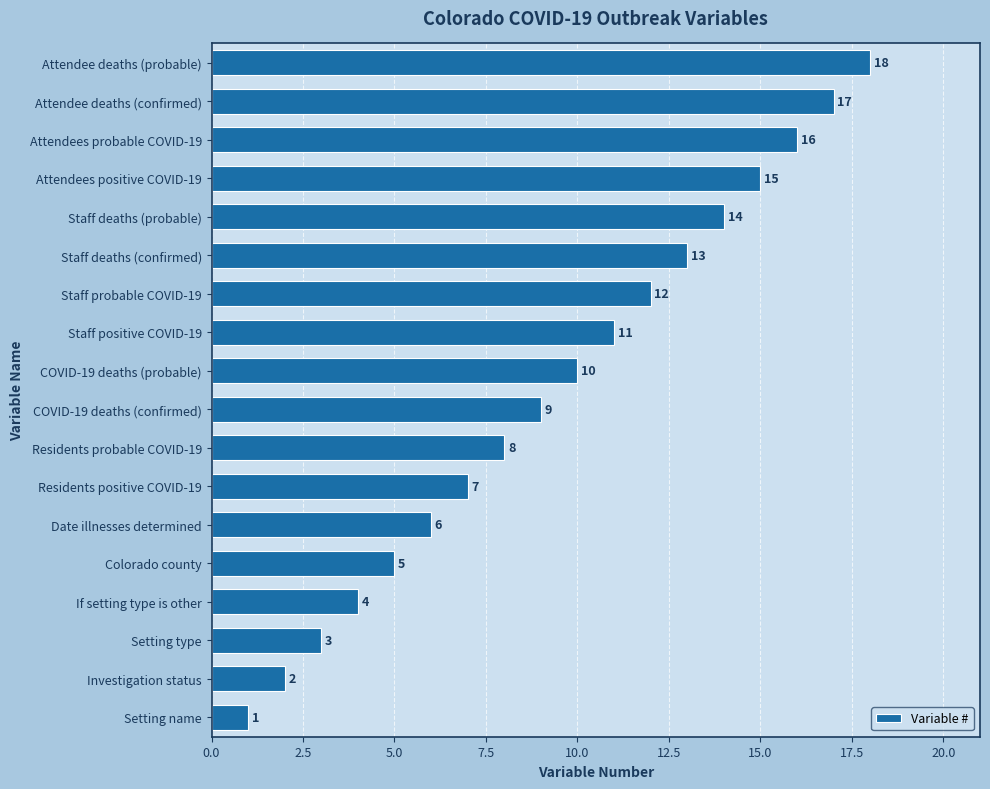

Rank the categories by value from lowest to highest.

Setting name, Investigation status, Setting type, If setting type is other, Colorado county, Date illnesses determined, Residents positive COVID-19, Residents probable COVID-19, COVID-19 deaths (confirmed), COVID-19 deaths (probable), Staff positive COVID-19, Staff probable COVID-19, Staff deaths (confirmed), Staff deaths (probable), Attendees positive COVID-19, Attendees probable COVID-19, Attendee deaths (confirmed), Attendee deaths (probable)